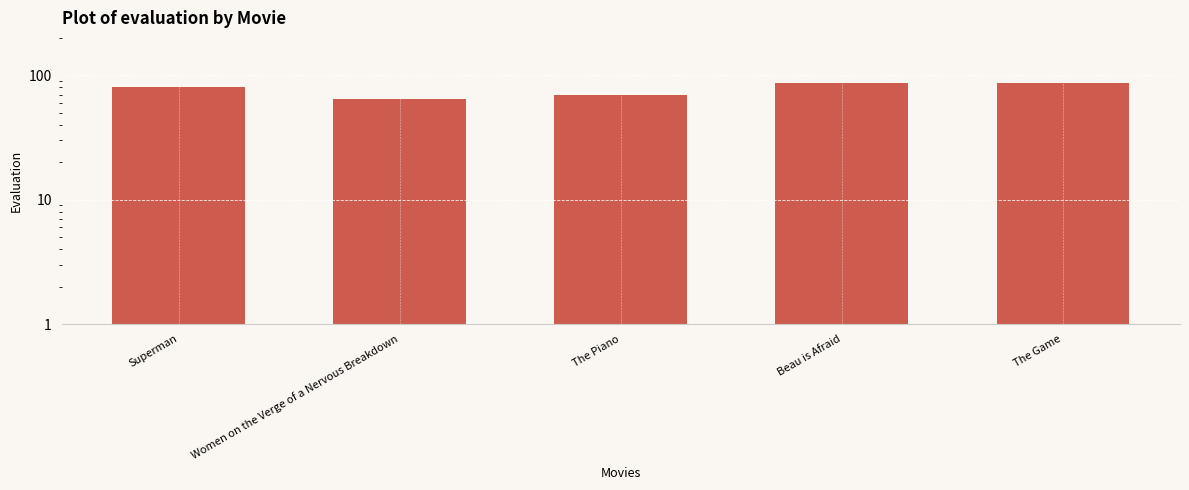

Reading left to right, transcribe all the data shown in this chart.

Superman=80	Women on the Verge of a Nervous Breakdown=65	The Piano=70	Beau is Afraid=87	The Game=87